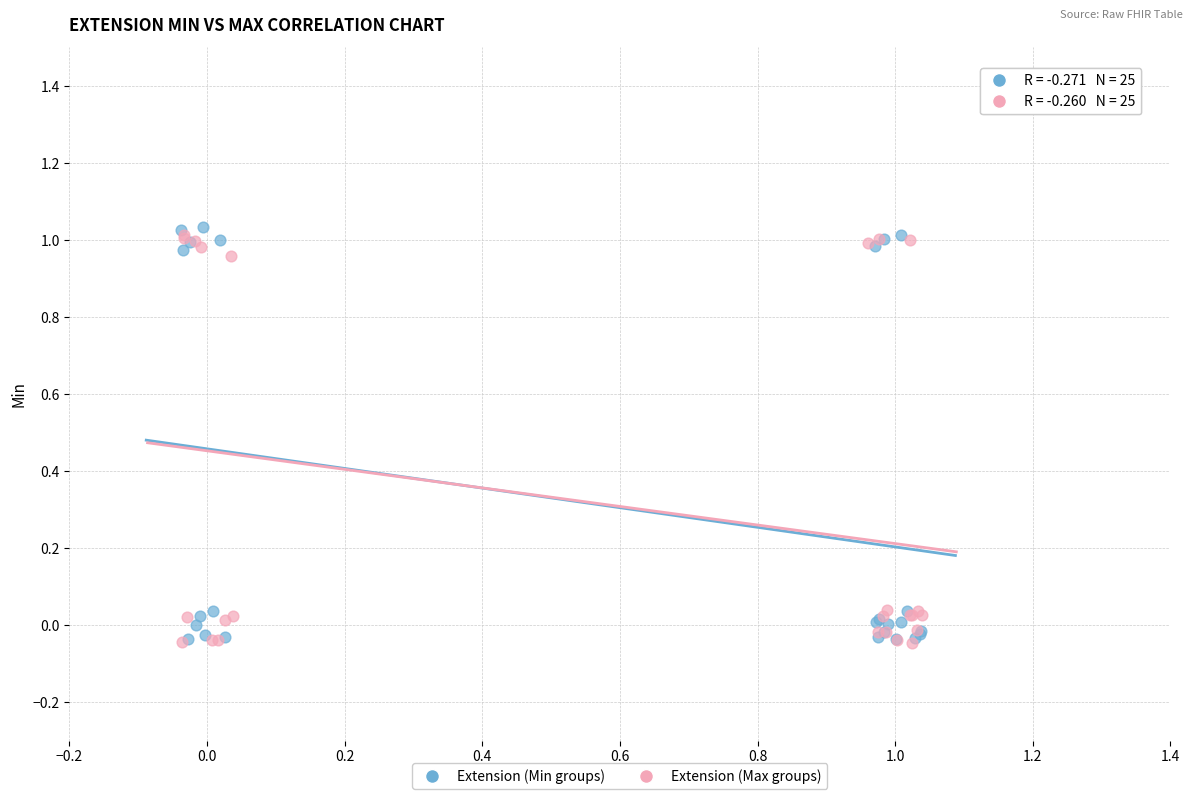

What are all the series names shown in the legend?

Extension (Min groups), Extension (Max groups)